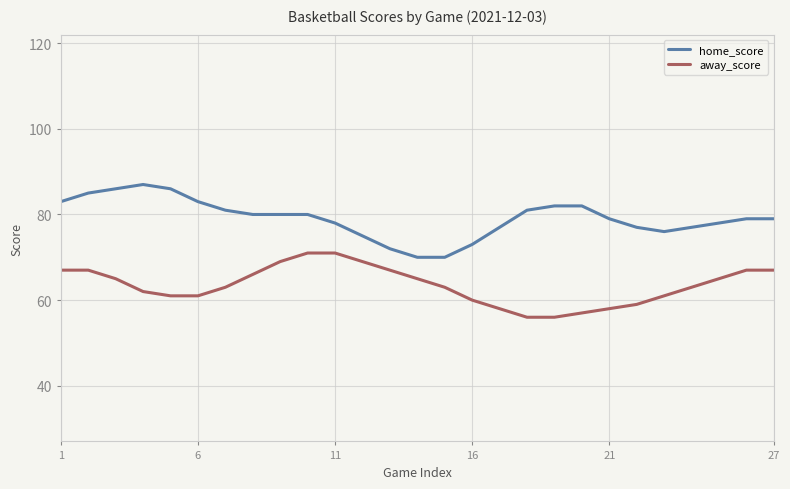

Reading left to right, list all the values displayed in this chart.

home_score: 83	85	86	87	86	83	81	80	80	80	78	75	72	70	70	73	77	81	82	82	79	77	76	77	78	79	79
away_score: 67	67	65	62	61	61	63	66	69	71	71	69	67	65	63	60	58	56	56	57	58	59	61	63	65	67	67